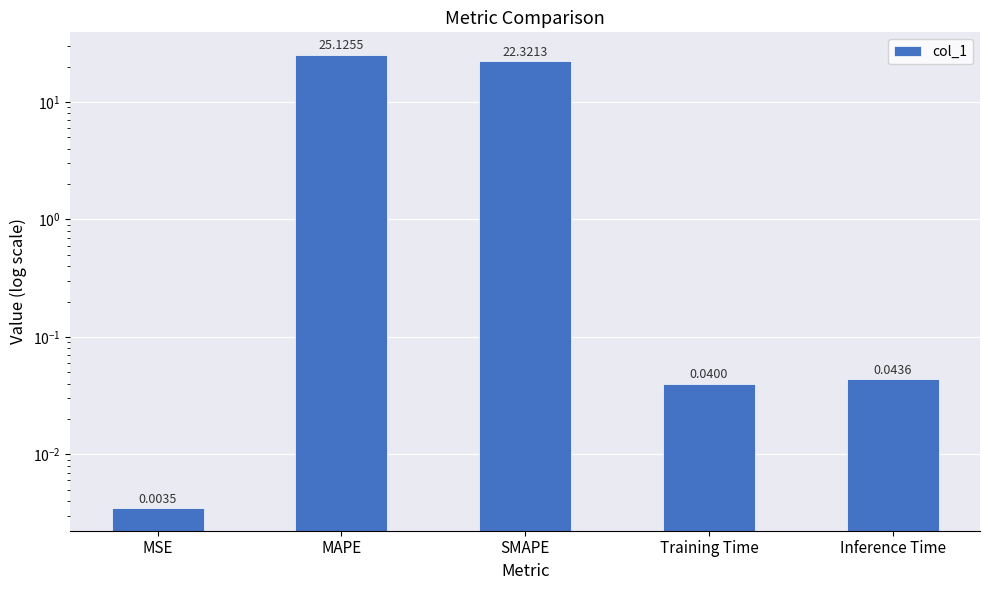

What is the change in value from MAPE to Training Time?

-25.1